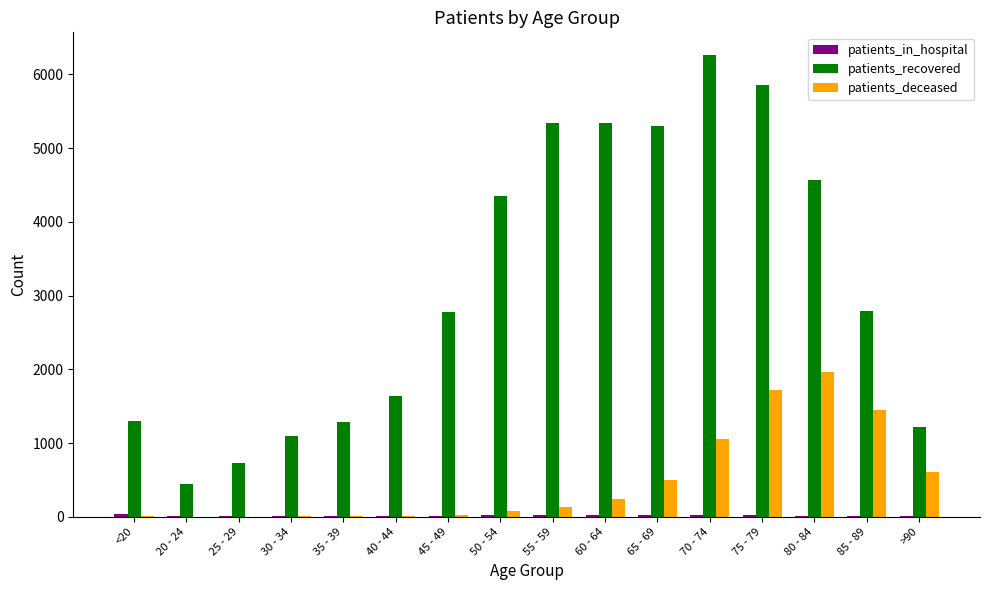

At which label is patients_deceased closest to 981?

70 - 74